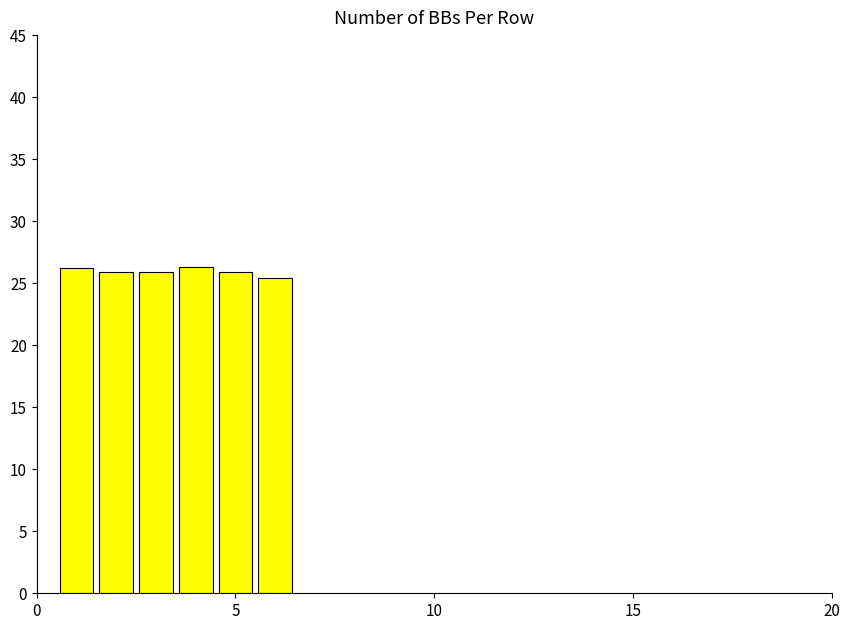

What is the average value?

25.9